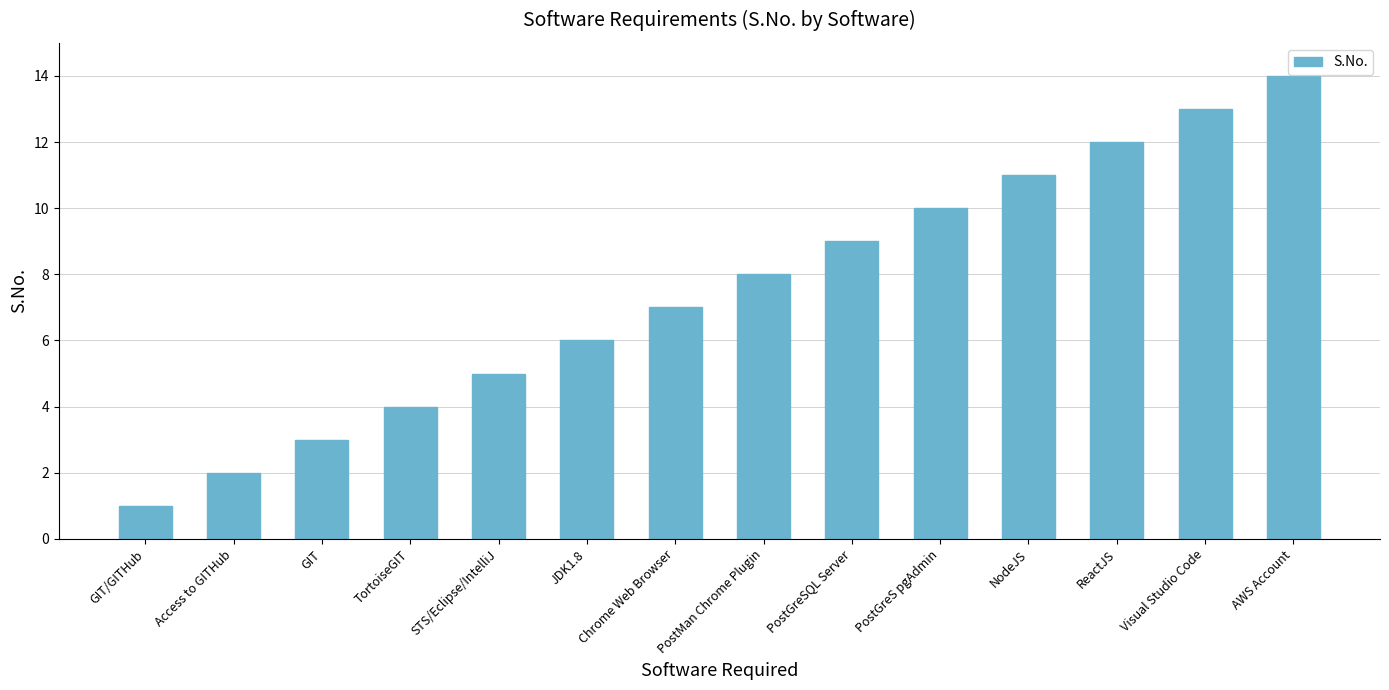

Rank the categories by value from highest to lowest.

AWS Account, Visual Studio Code, ReactJS, NodeJS, PostGreS pgAdmin, PostGreSQL Server, PostMan Chrome Plugin, Chrome Web Browser, JDK1.8, STS/Eclipse/IntelliJ, TortoiseGIT, GIT, Access to GITHub, GIT/GITHub